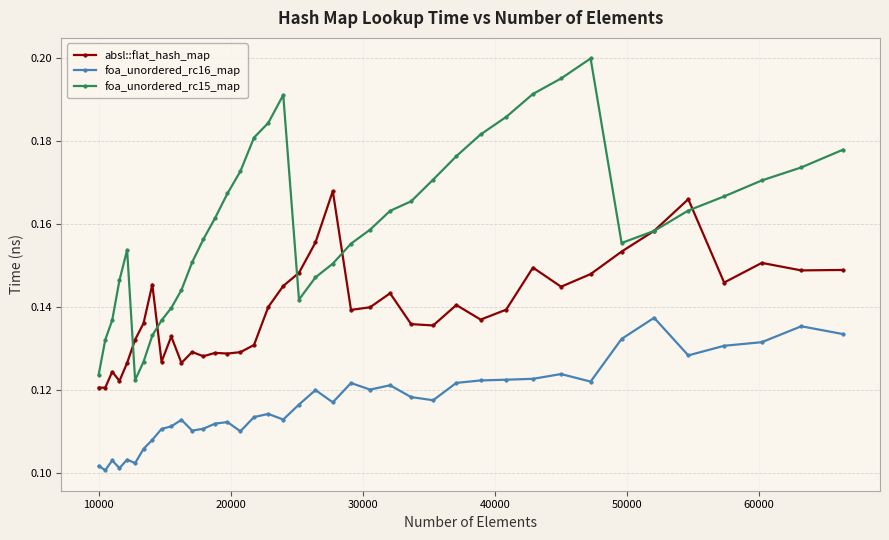

Which series has the widest spread of values?

foa_unordered_rc15_map